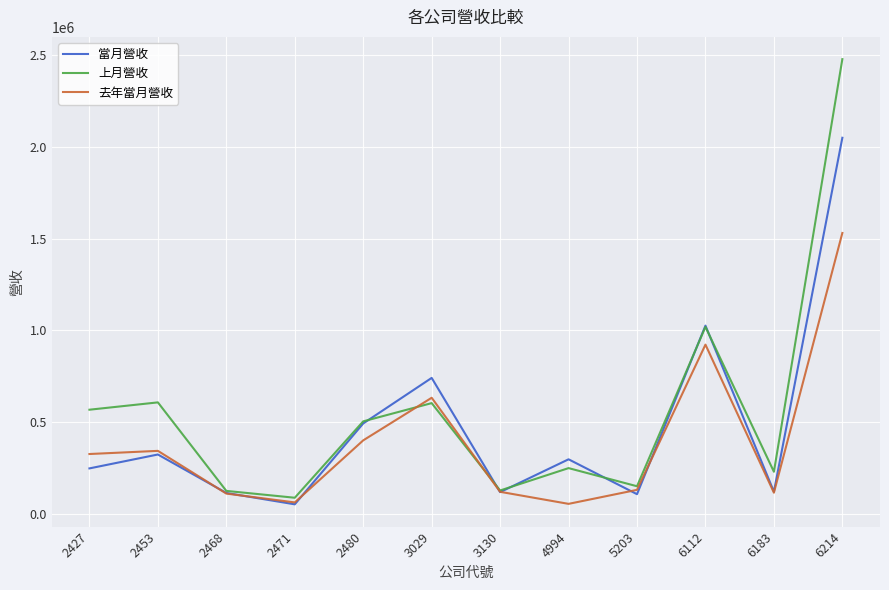

What are all the series names shown in the legend?

當月營收, 上月營收, 去年當月營收